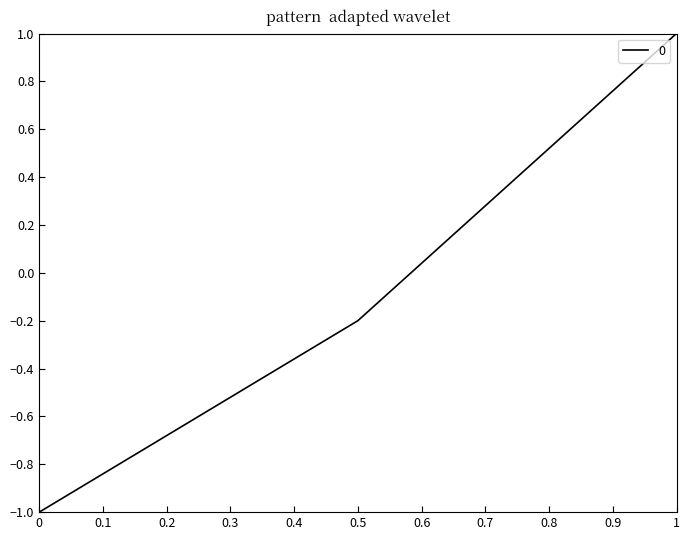

How many positive values are there?

1